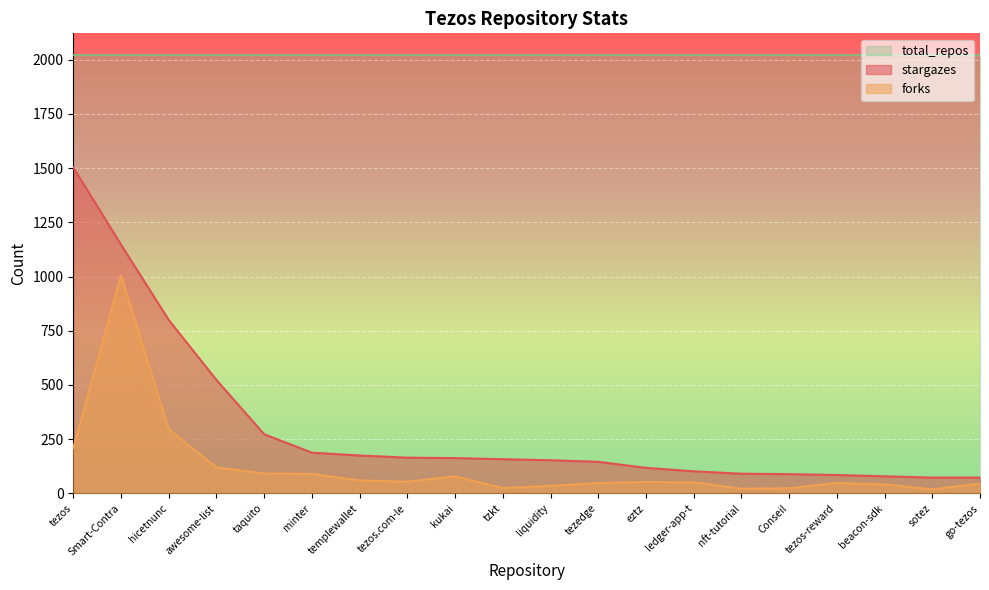

Which series has the largest range (max minus min)?

stargazes